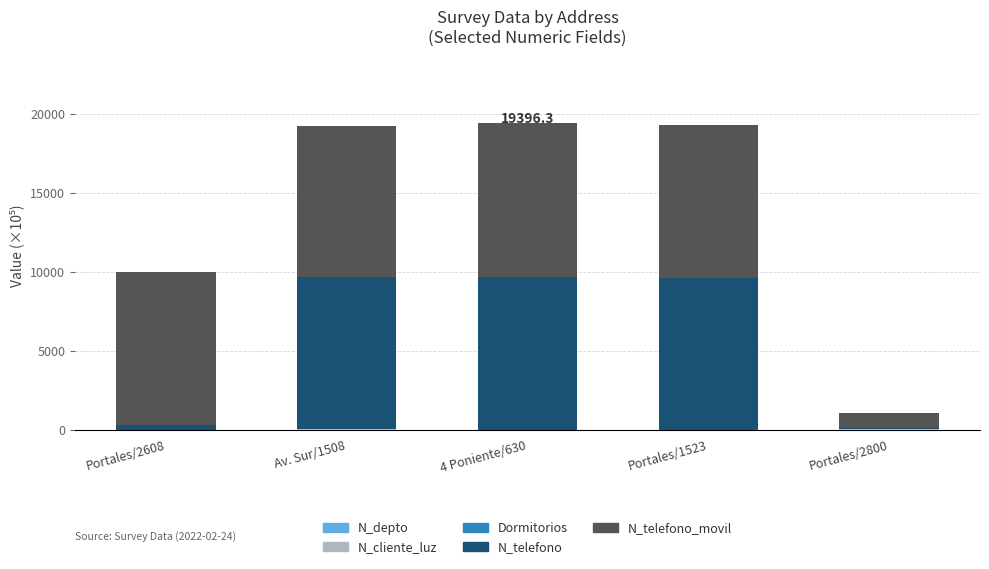

What is the sum of all N_depto values?

0.1